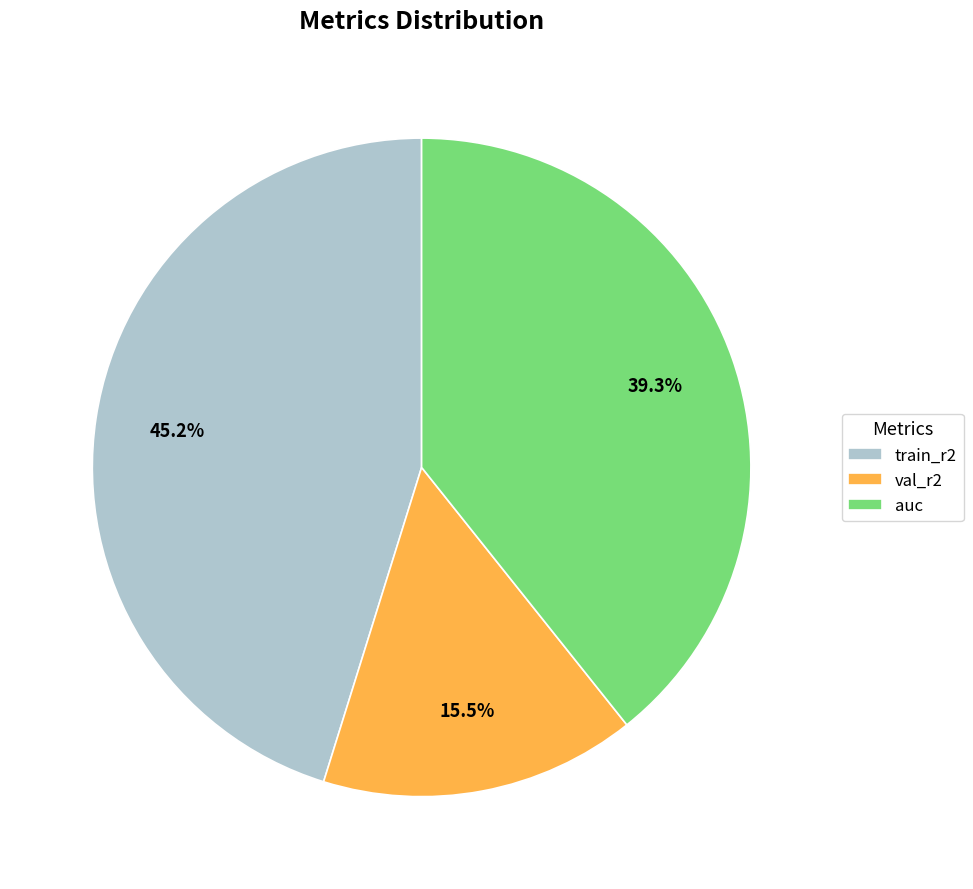

Does any single category account for the majority?

No